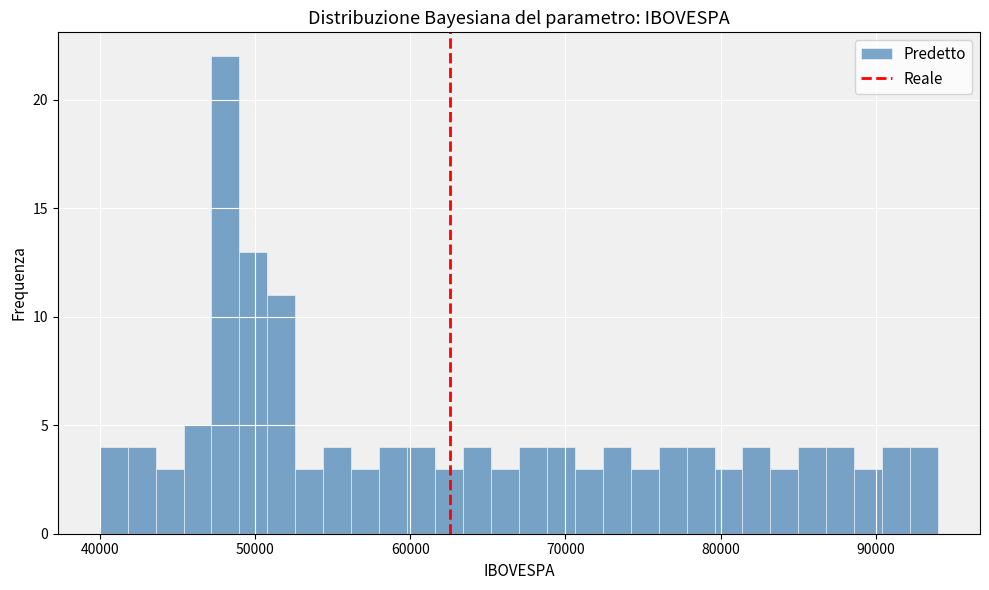

Around what value on the x-axis is the tallest bar? Give the approximate position of its centre, as read against the axis.

48000